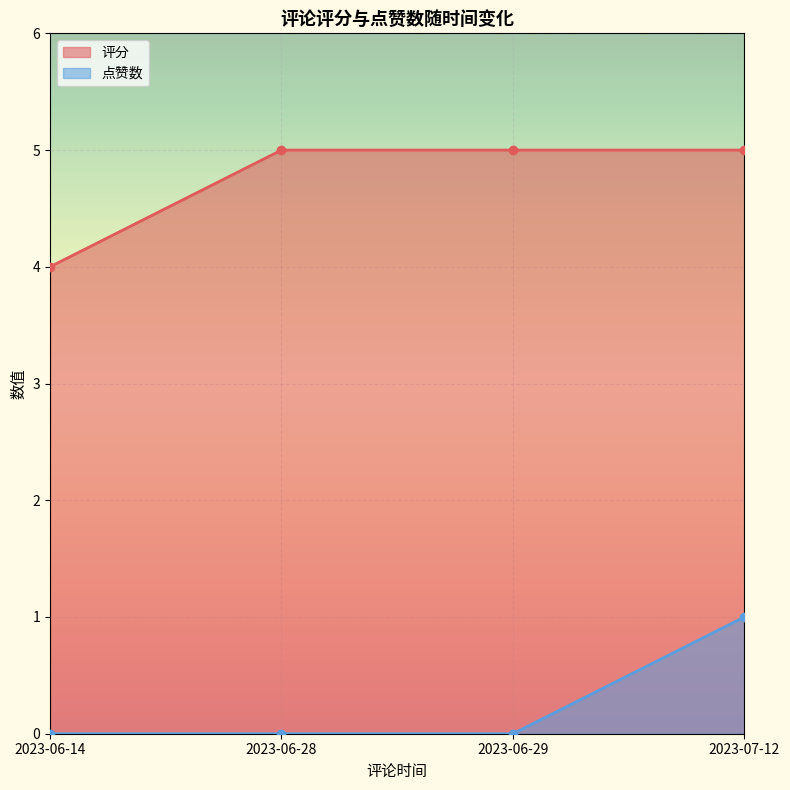

At how many categories does at least one series exceed 2?

4